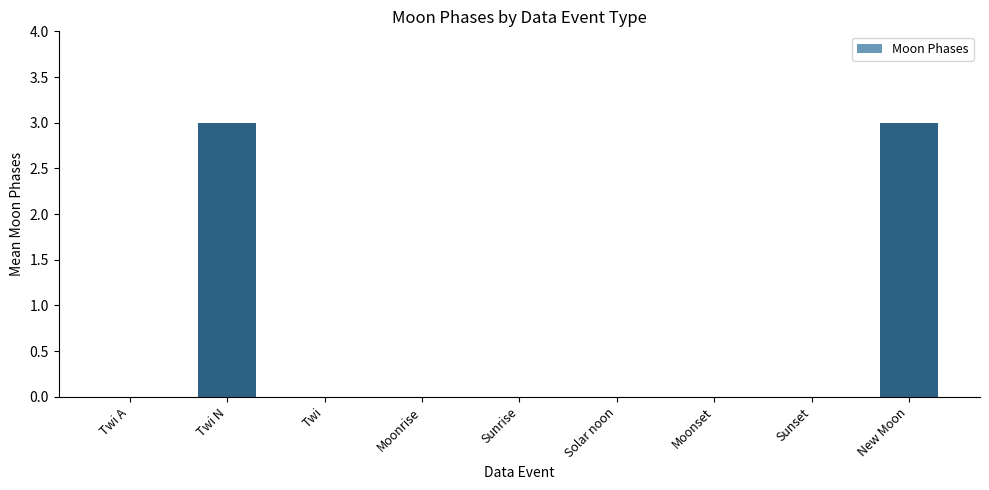

Is it true that the value at Twi N is 1?

False